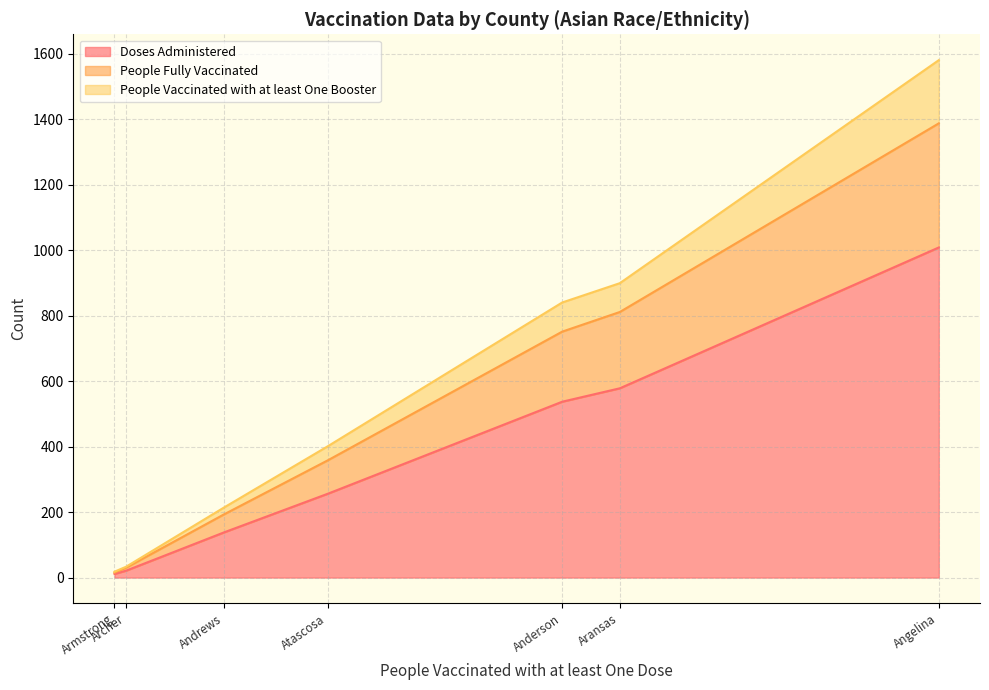

List the series in order of their overall mean, lowest first.

People Vaccinated with at least One Booster, People Fully Vaccinated, Doses Administered